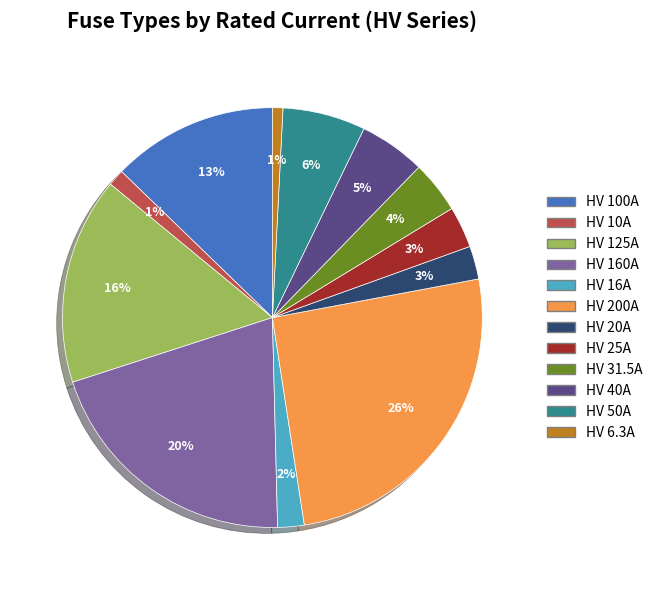

The HV 25A slice represents 3% of the pie. True or false?

True